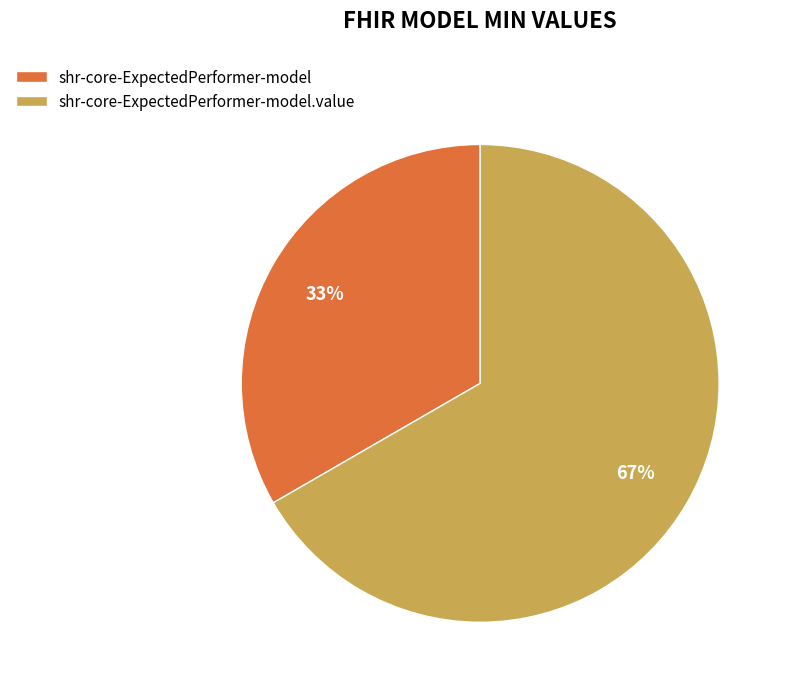

Combined, do shr-core-ExpectedPerformer-model and shr-core-ExpectedPerformer-model.value account for over 50%?

Yes